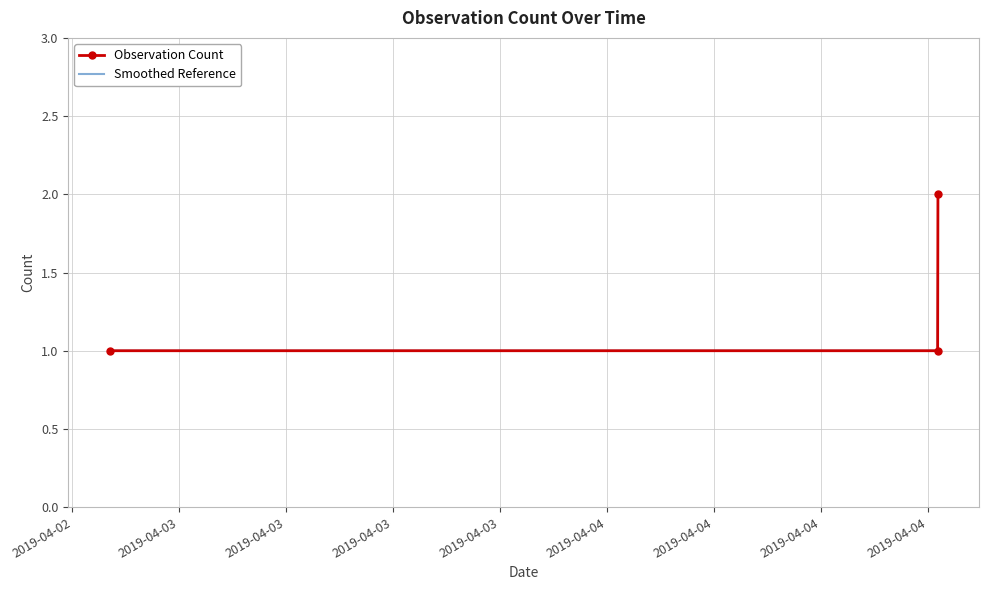

What are all the series names shown in the legend?

Observation Count, Smoothed Reference